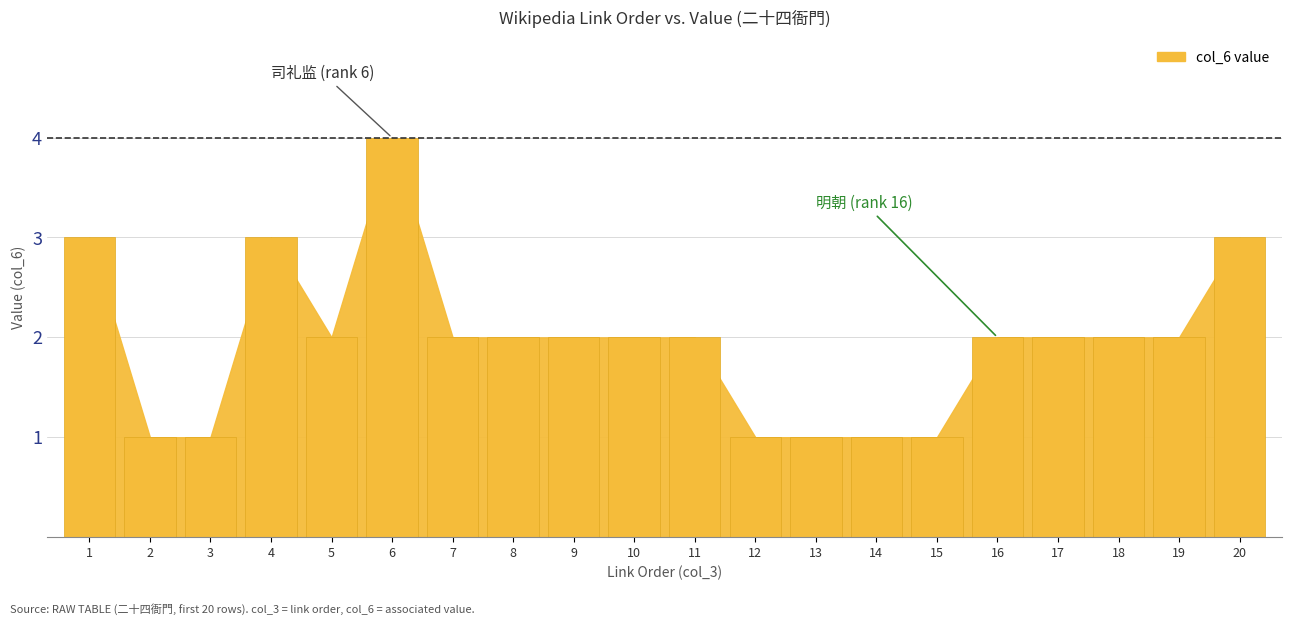

What is the approximate value at 1?

3